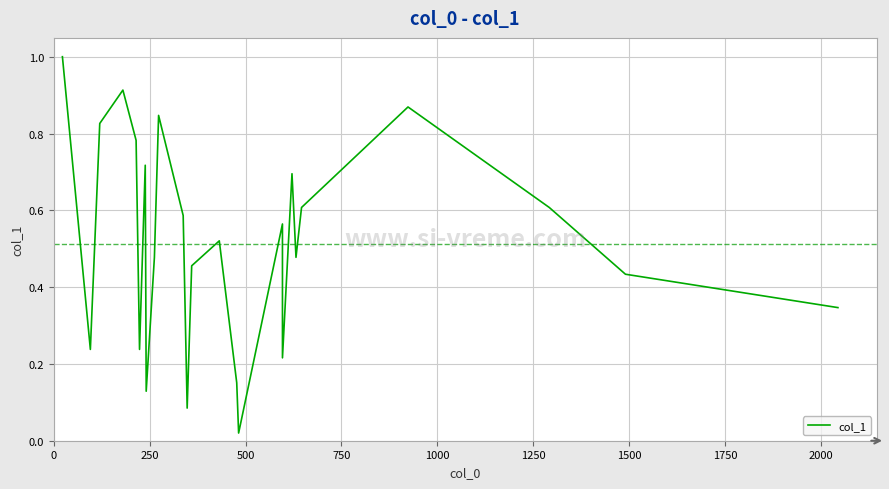

What is the greatest value displayed?

1.0